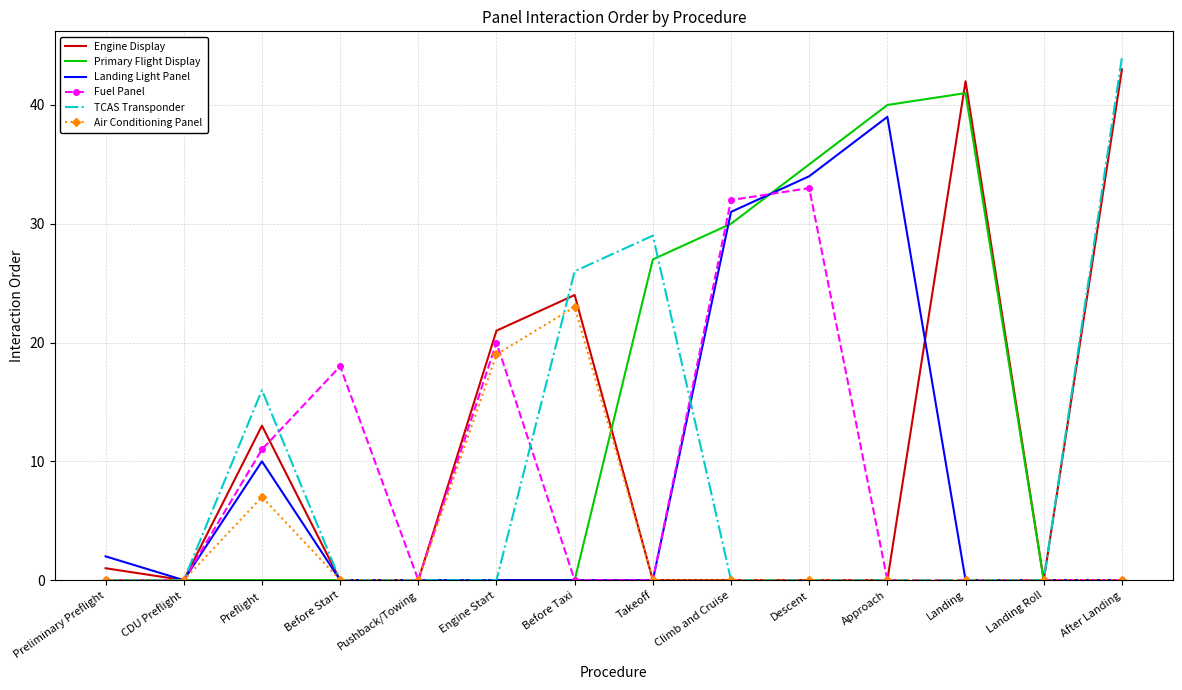

Reading right to left, what are all the values shown in this chart?

Engine Display: After Landing=43	Landing Roll=0	Landing=42	Approach=0	Descent=0	Climb and Cruise=0	Takeoff=0	Before Taxi=24	Engine Start=21	Pushback/Towing=0	Before Start=0	Preflight=13	CDU Preflight=0	Preliminary Preflight=1
Primary Flight Display: After Landing=0	Landing Roll=0	Landing=41	Approach=40	Descent=35	Climb and Cruise=30	Takeoff=27	Before Taxi=0	Engine Start=0	Pushback/Towing=0	Before Start=0	Preflight=0	CDU Preflight=0	Preliminary Preflight=0
Landing Light Panel: After Landing=0	Landing Roll=0	Landing=0	Approach=39	Descent=34	Climb and Cruise=31	Takeoff=0	Before Taxi=0	Engine Start=0	Pushback/Towing=0	Before Start=0	Preflight=10	CDU Preflight=0	Preliminary Preflight=2
Fuel Panel: After Landing=0	Landing Roll=0	Landing=0	Approach=0	Descent=33	Climb and Cruise=32	Takeoff=0	Before Taxi=0	Engine Start=20	Pushback/Towing=0	Before Start=18	Preflight=11	CDU Preflight=0	Preliminary Preflight=0
TCAS Transponder: After Landing=44	Landing Roll=0	Landing=0	Approach=0	Descent=0	Climb and Cruise=0	Takeoff=29	Before Taxi=26	Engine Start=0	Pushback/Towing=0	Before Start=0	Preflight=16	CDU Preflight=0	Preliminary Preflight=0
Air Conditioning Panel: After Landing=0	Landing Roll=0	Landing=0	Approach=0	Descent=0	Climb and Cruise=0	Takeoff=0	Before Taxi=23	Engine Start=19	Pushback/Towing=0	Before Start=0	Preflight=7	CDU Preflight=0	Preliminary Preflight=0